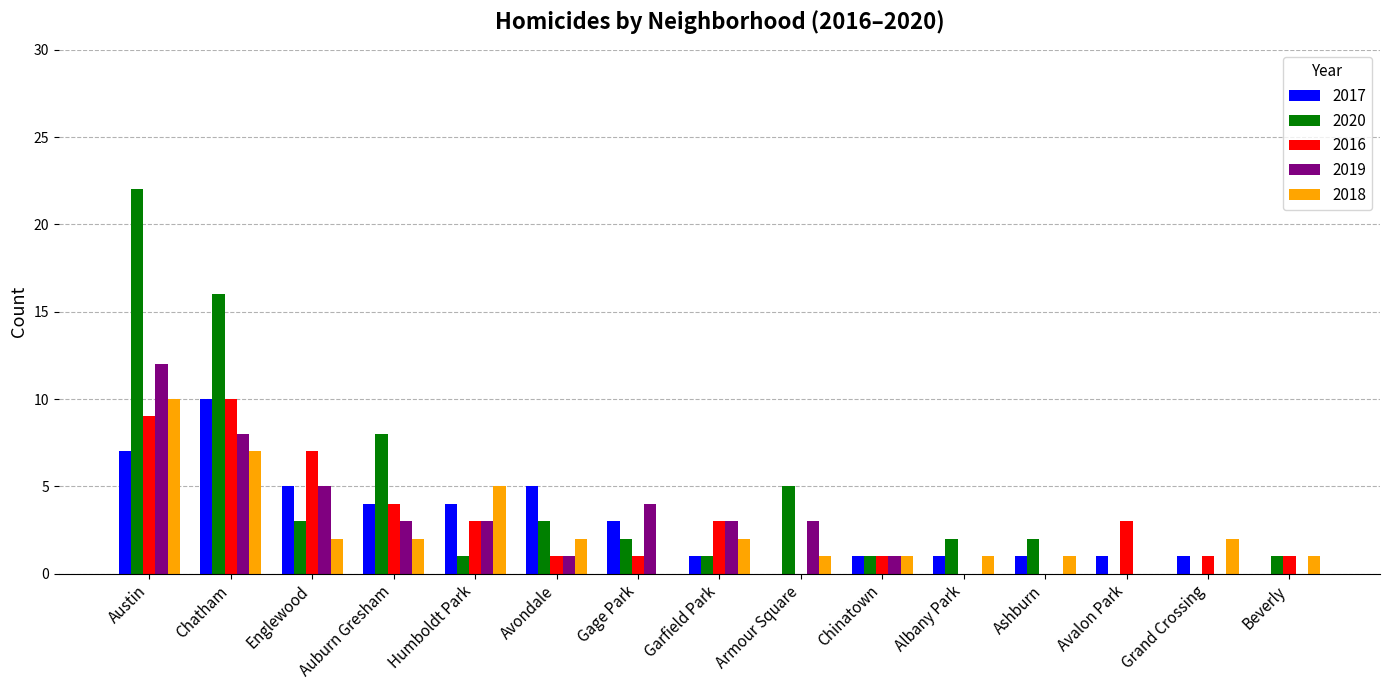

What is the total value across all series at Englewood?

22